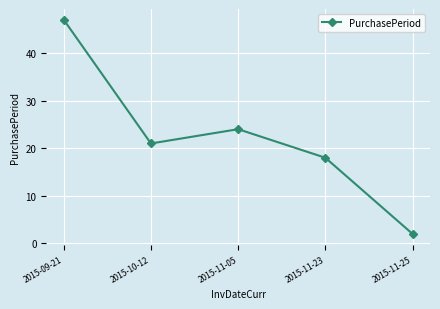

What is the difference between the values at 2015-11-23 and 2015-11-05?

6